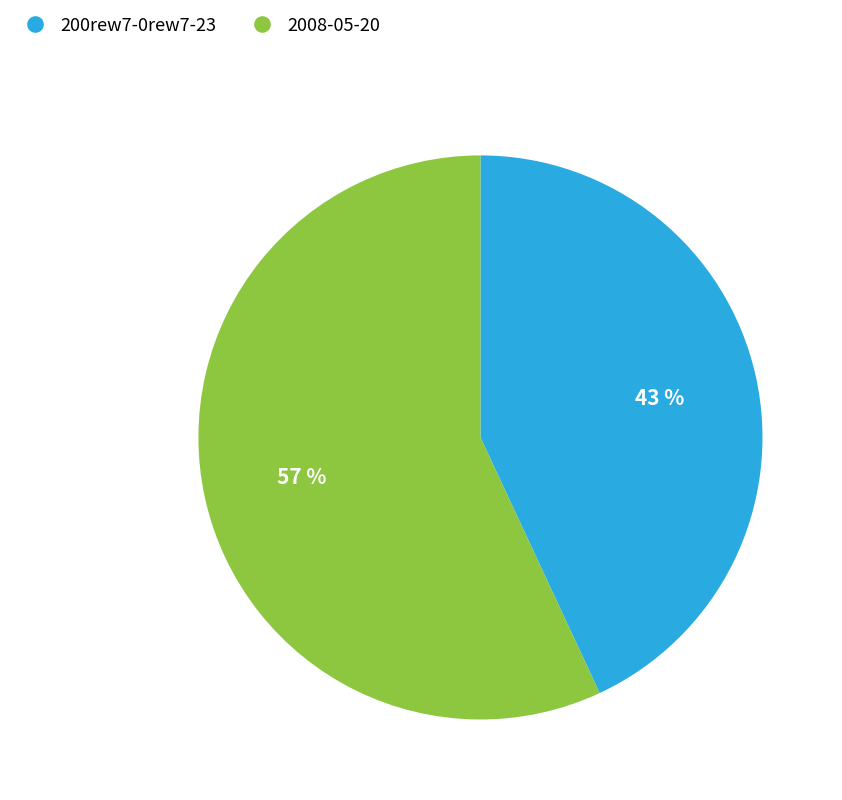

Is 2008-05-20 the majority of the pie?

Yes